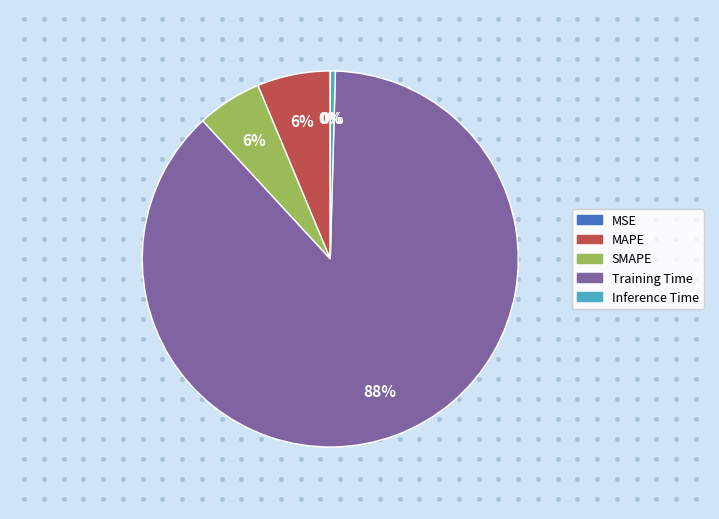

What is the majority slice?

Training Time